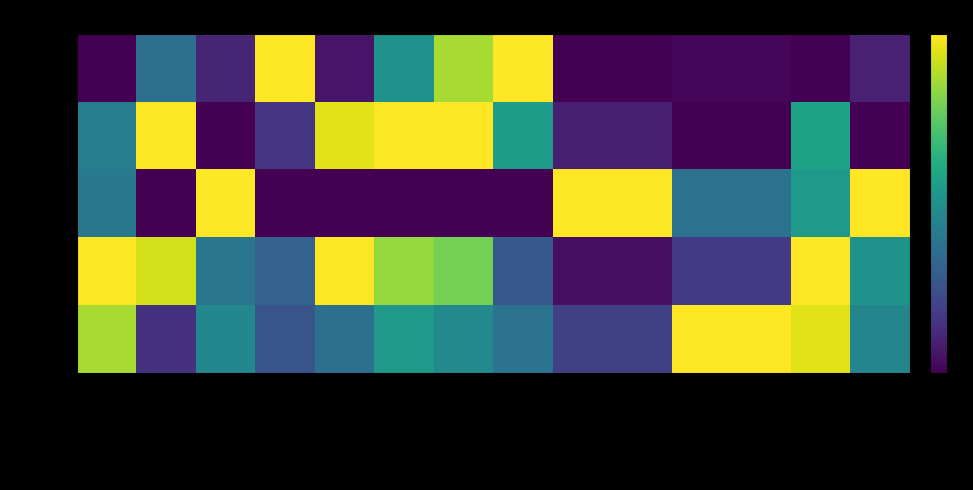

Between R_Neg and interceptNeg, which is larger?

interceptNeg